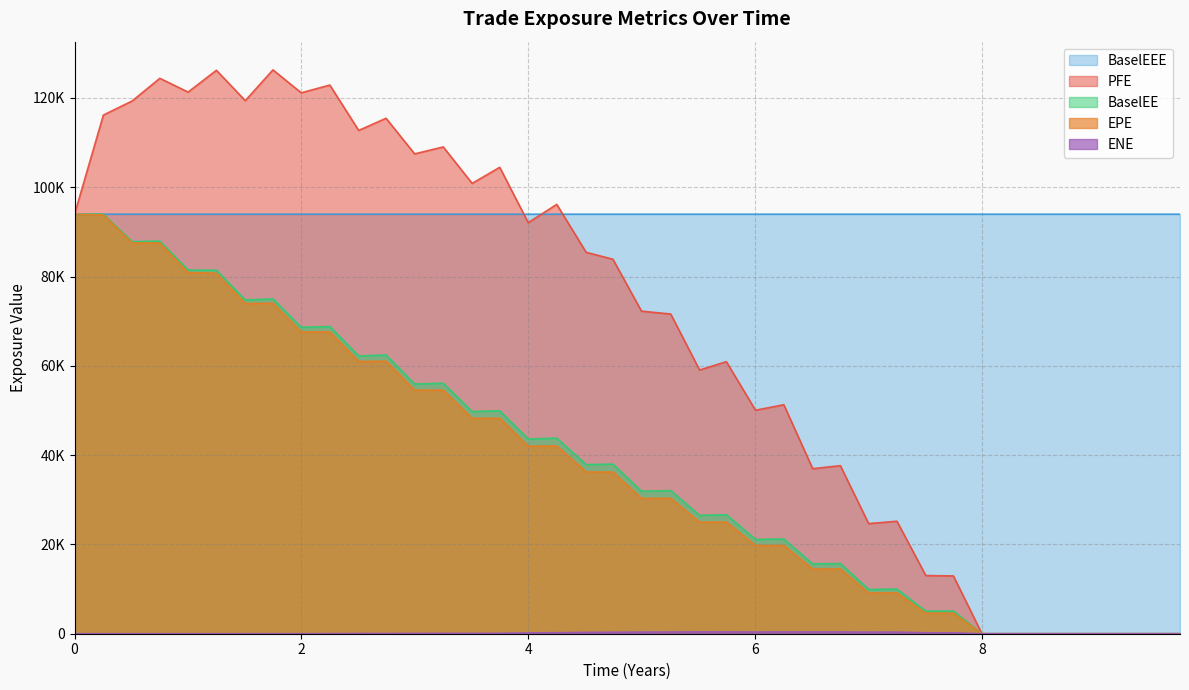

What is the value of the BaselEE point at the 13th from the left?

55938.5